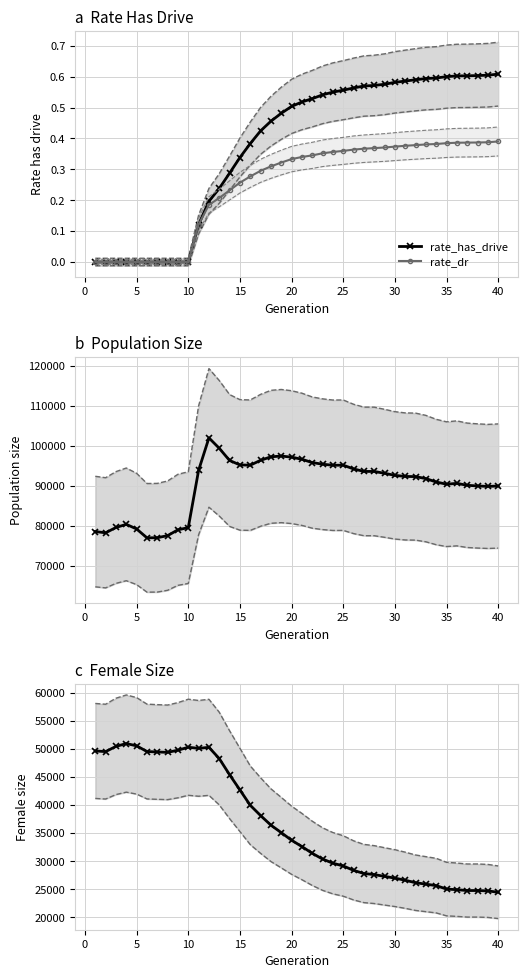

Count the number of categories in the chart.

40